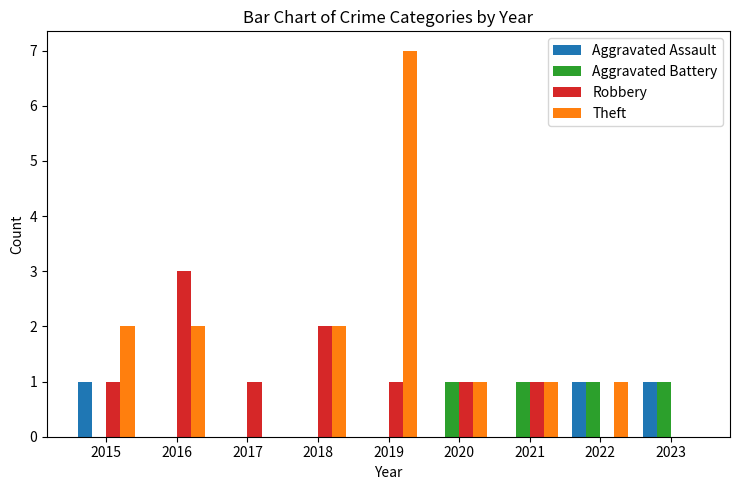

Count the number of categories in the chart.

9